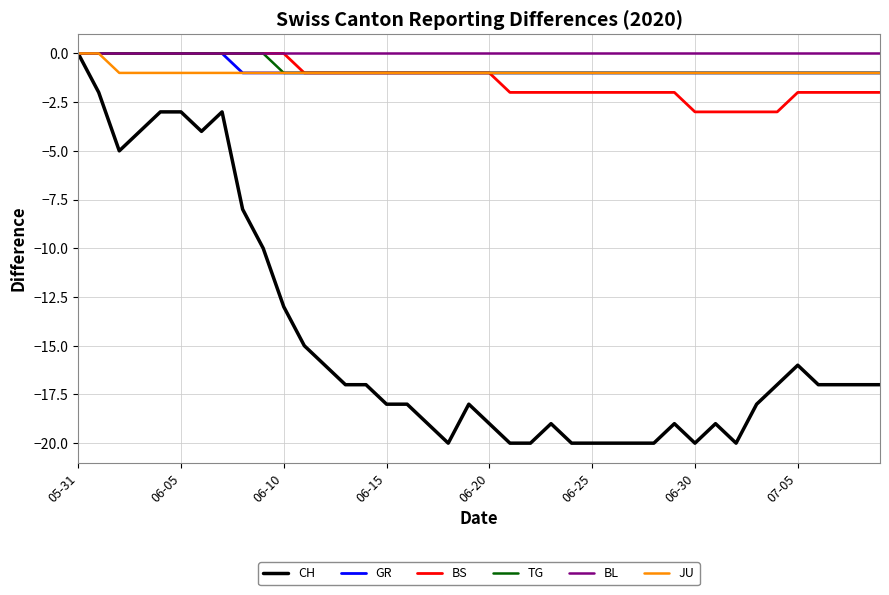

How many TG values are between -1 and 0?

40